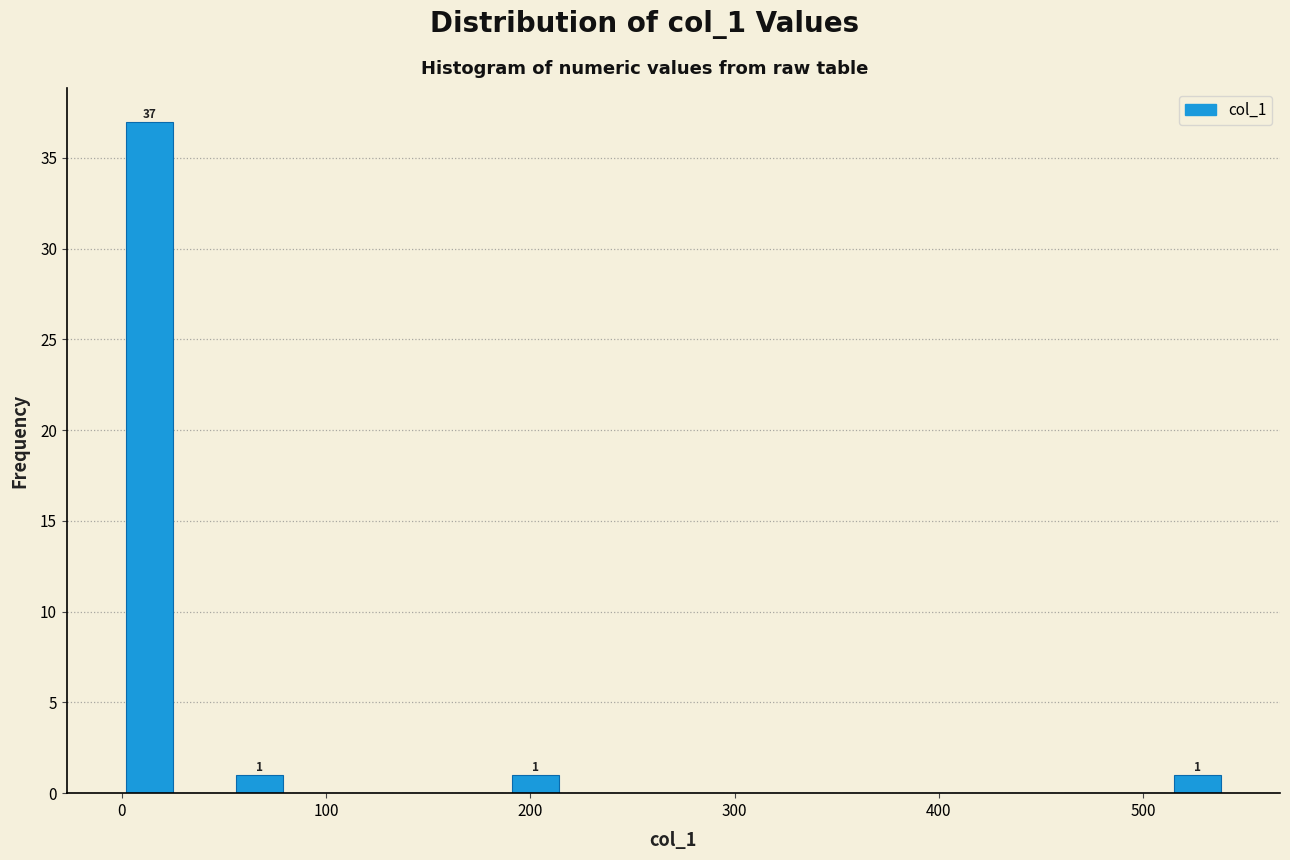

Around what value on the x-axis is the tallest bar? Give the approximate position of its centre, as read against the axis.

10